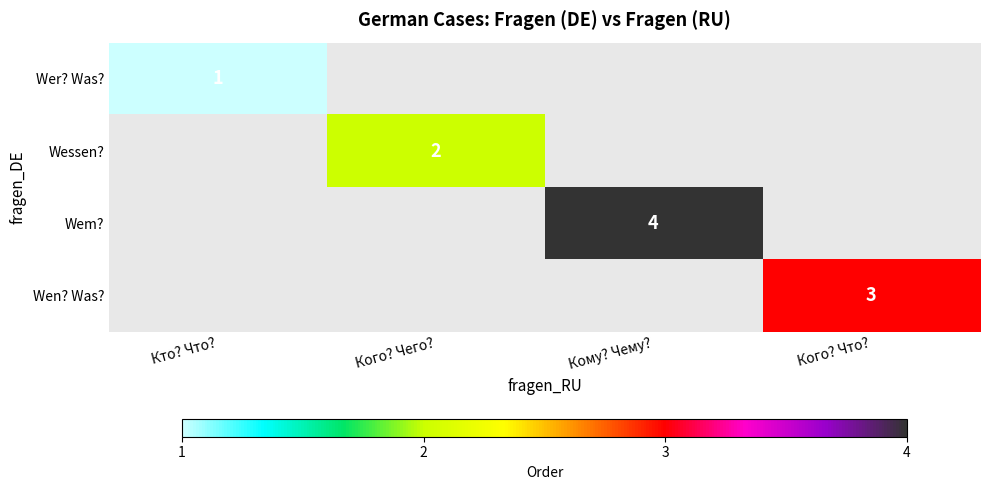

True or false: Wessen? has a value of 2 at Кого? Чего?.

True